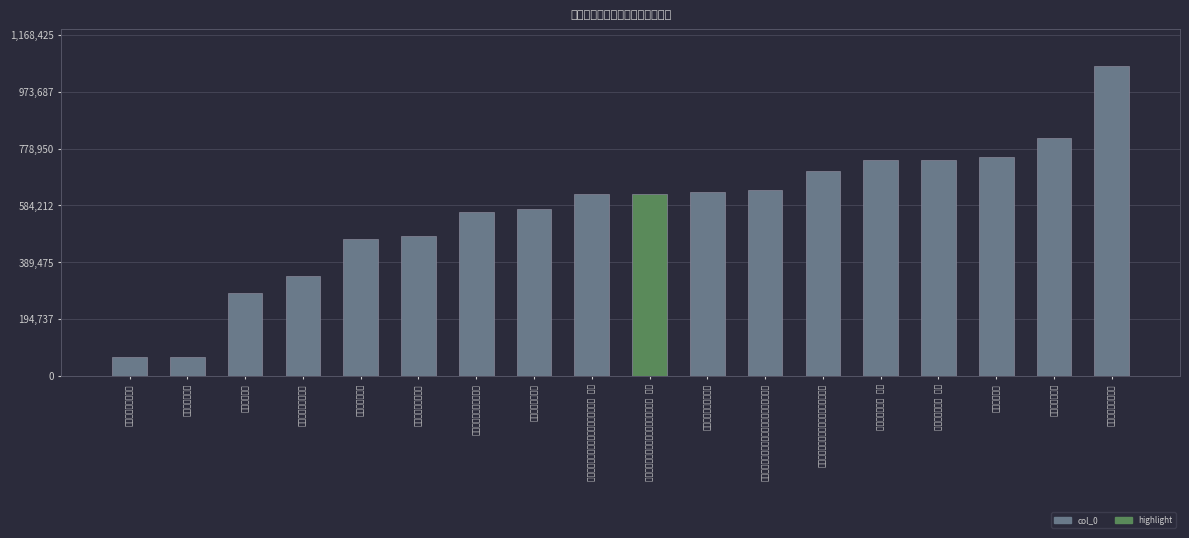

What is the label of the 13th bar from the left?

夏仲同何旦兼同年饮顾公纶父母舟中夜话